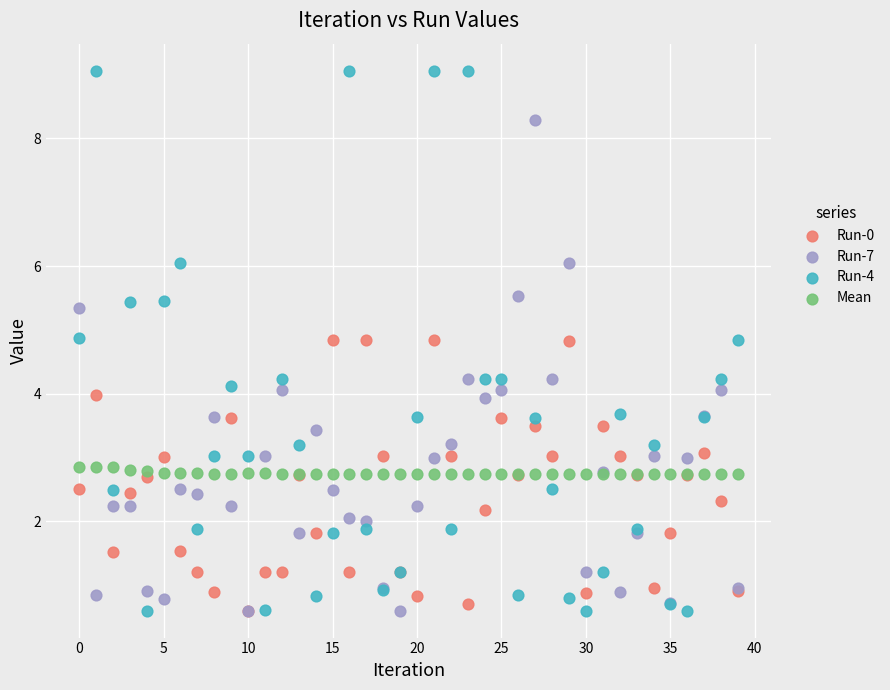

Which series contains the highest Y value?

Run-4